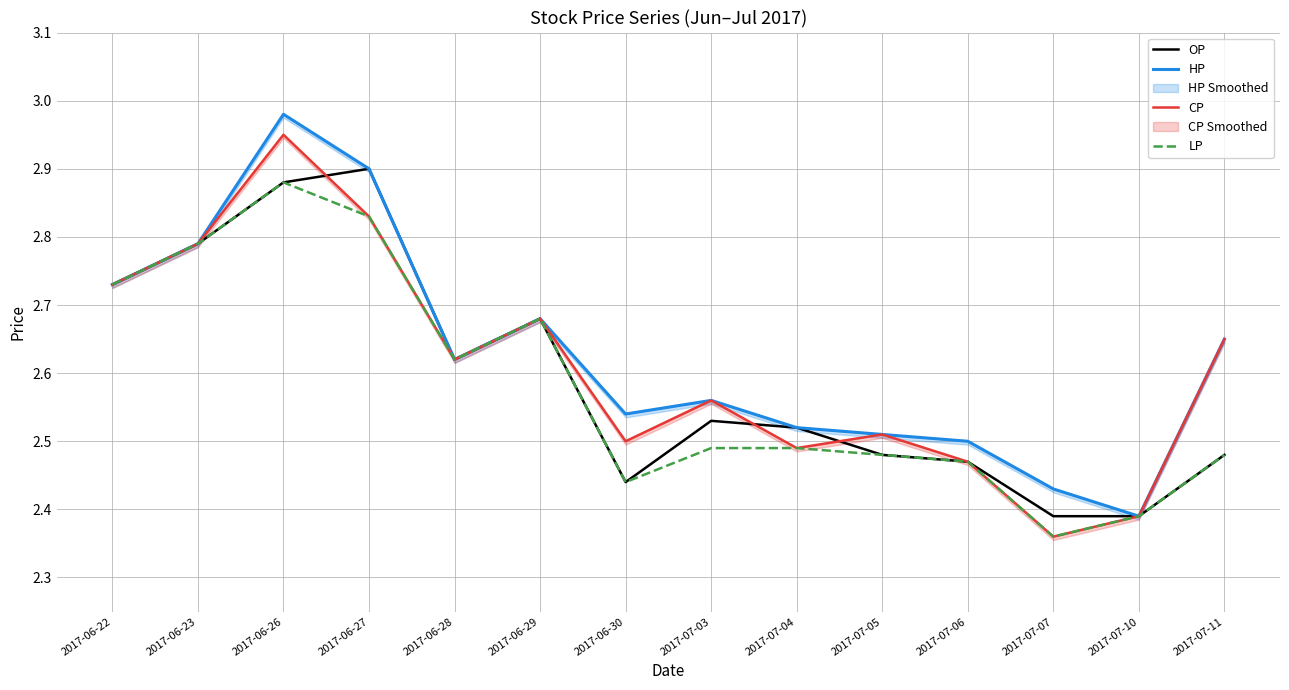

The value of CP at 2017-07-04 is 3.9. True or false?

False